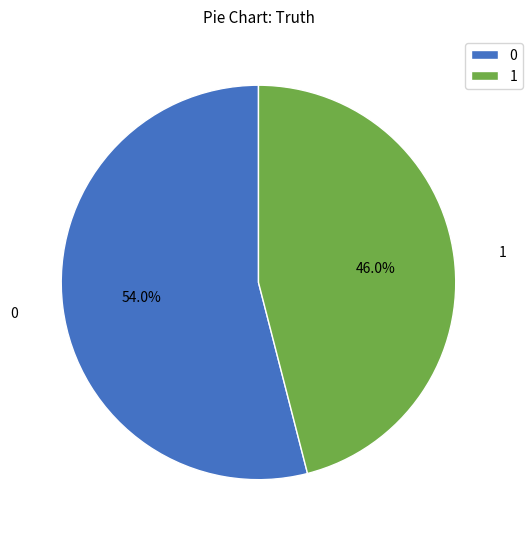

What is the ratio of the value at 0 to the value at 1?

1.2